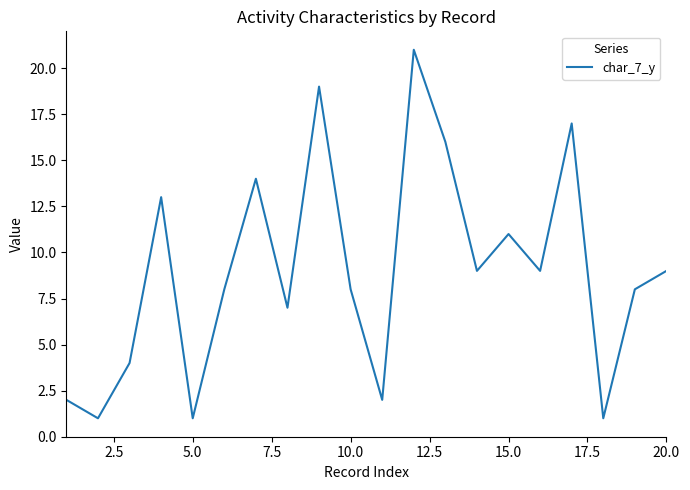

Reading right to left, extract all data points from this chart.

9	8	1	17	9	11	9	16	21	2	8	19	7	14	8	1	13	4	1	2